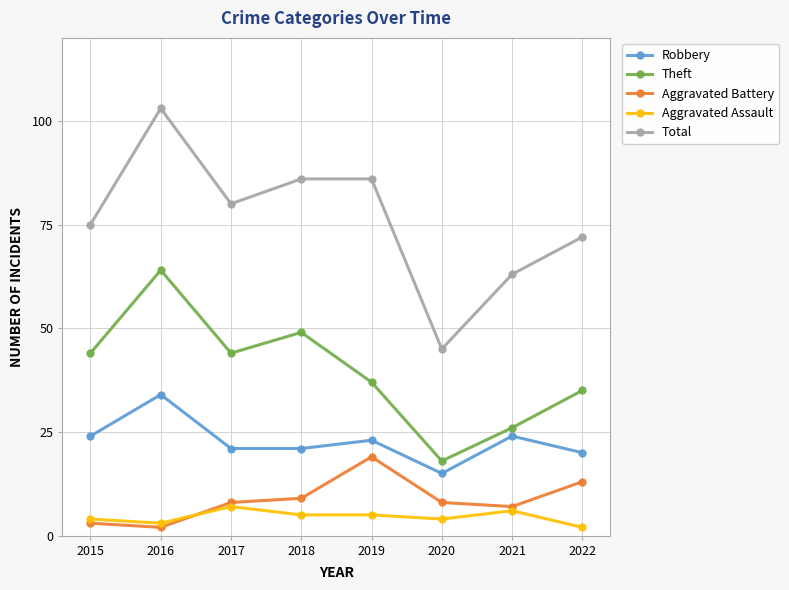

True or false: Aggravated Assault and Theft cross at least once.

False